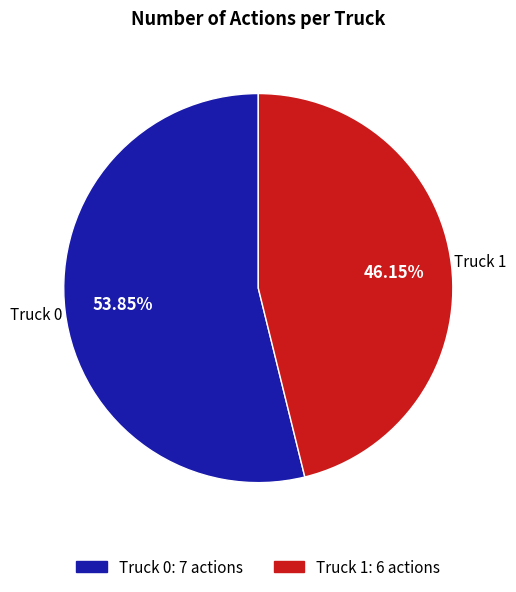

The Truck 0 slice represents 63% of the pie. True or false?

False